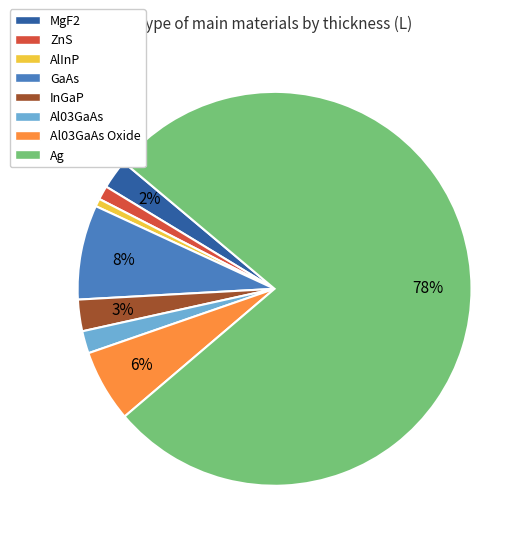

Does AlInP represent more than half of the total?

No